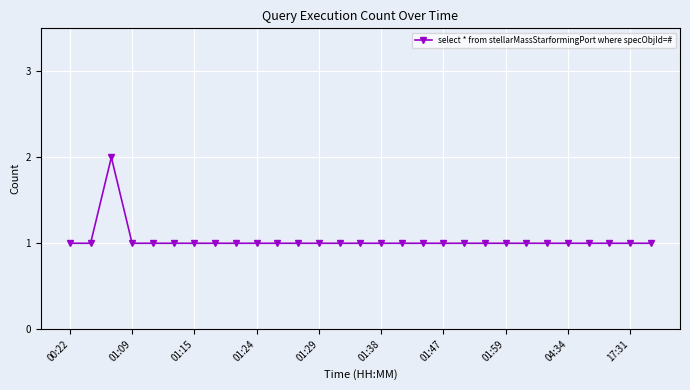

What is the value of the 10th point from the left?

1